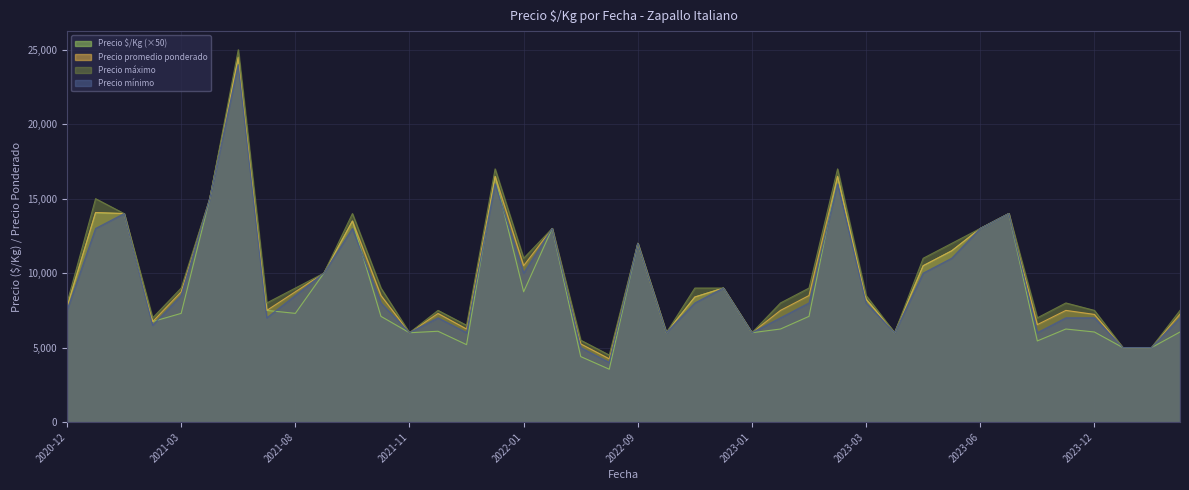

What is the minimum value shown in the chart?

3550